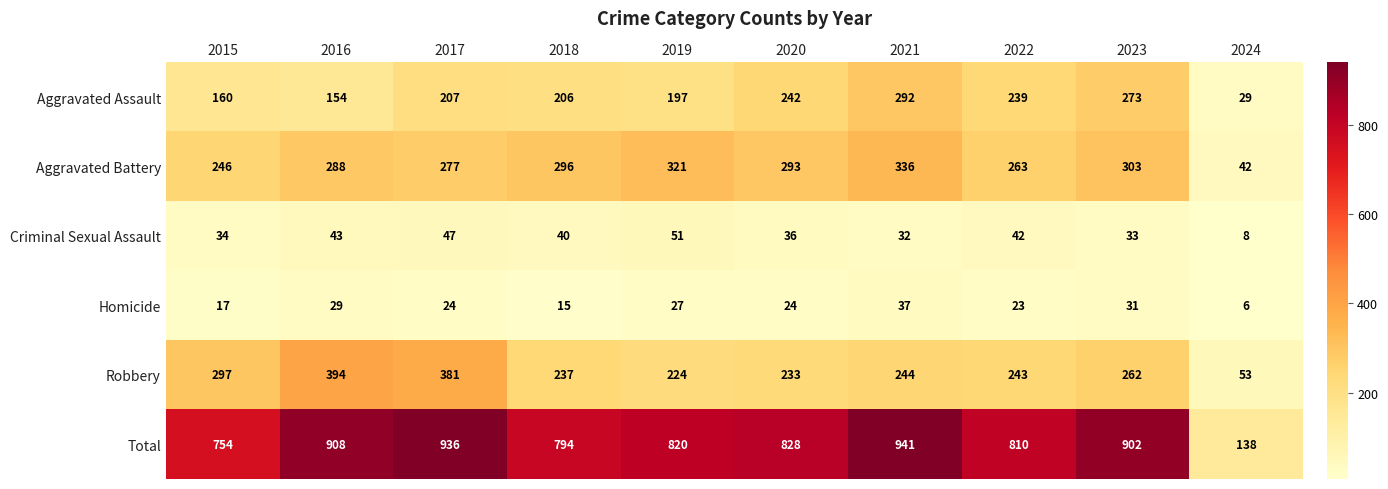

What is the difference between the maximum and minimum values in the Homicide series?

31